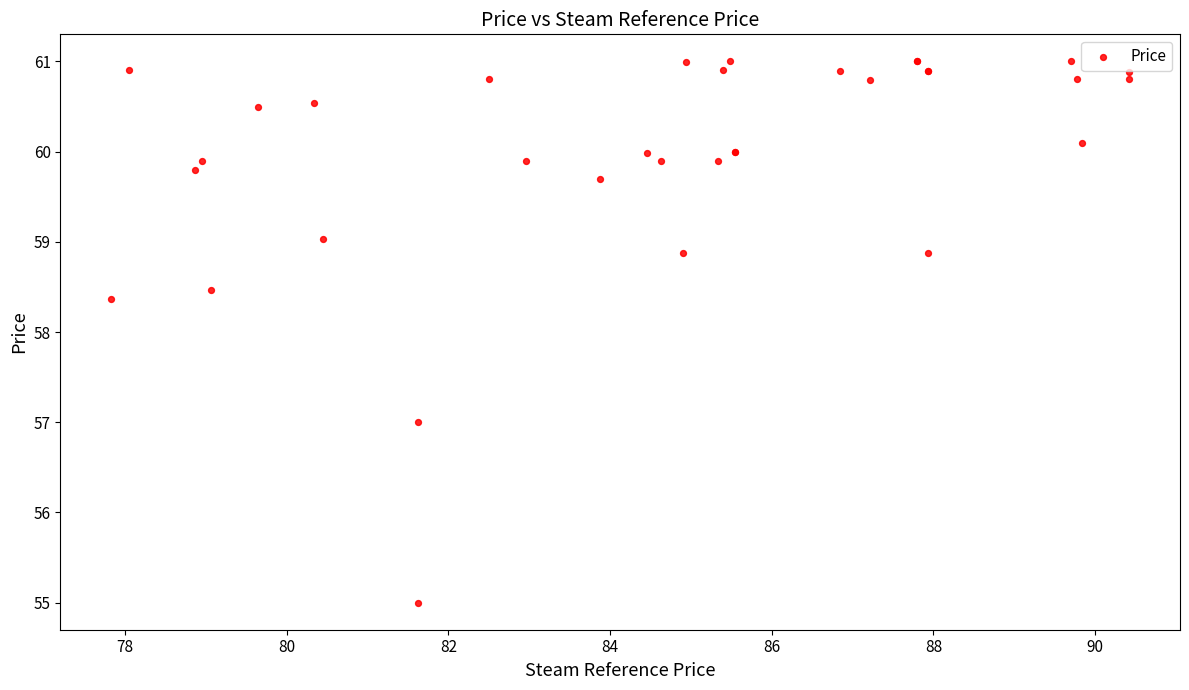

What Y value in the scatter plot is closest to 58?

58.4